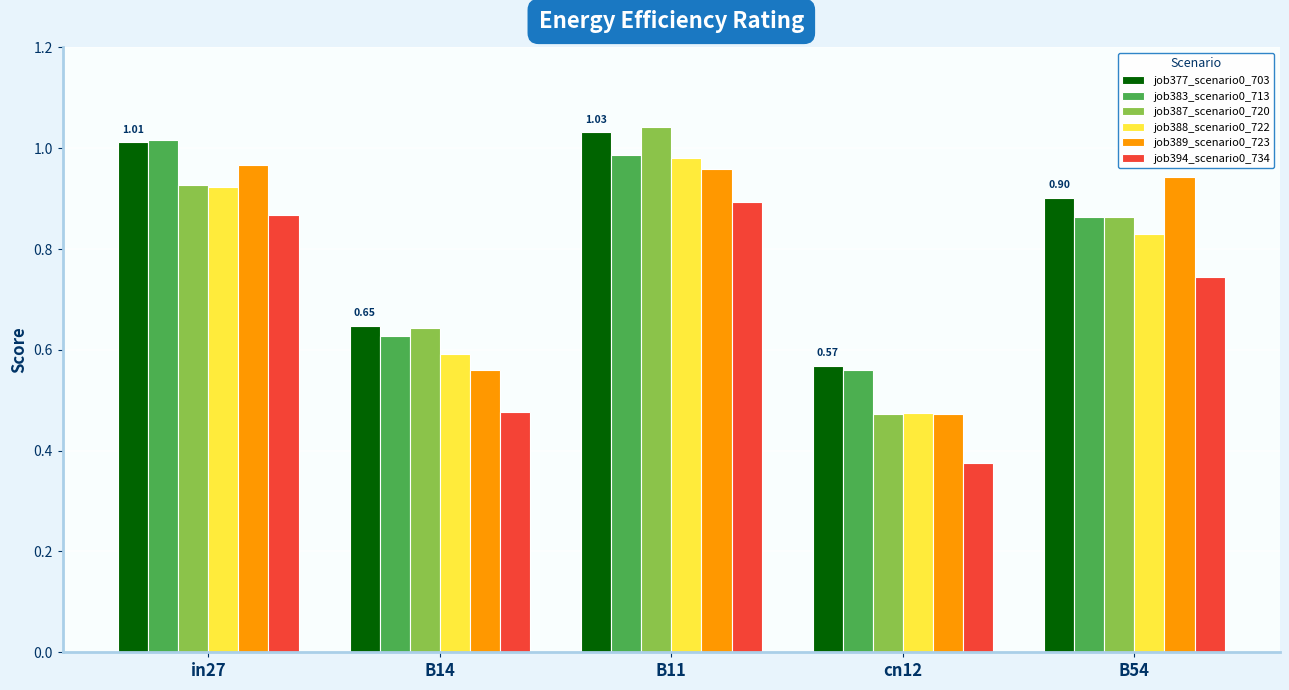

How many categories are shown in the chart?

5